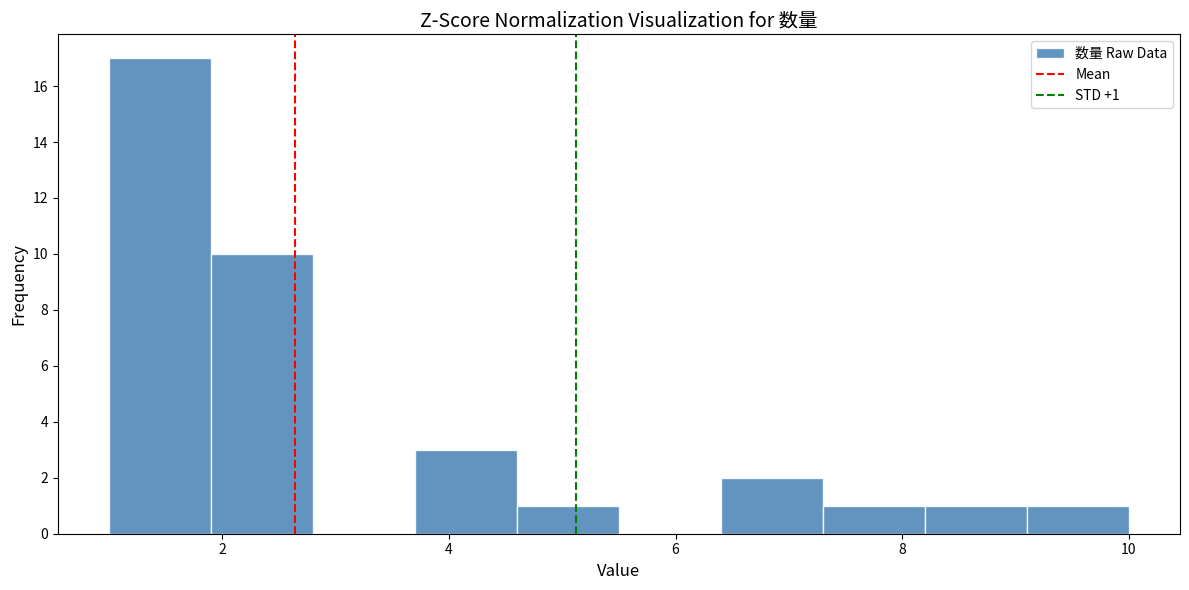

Which range on the x-axis has the tallest bar?

1.0 to 1.9